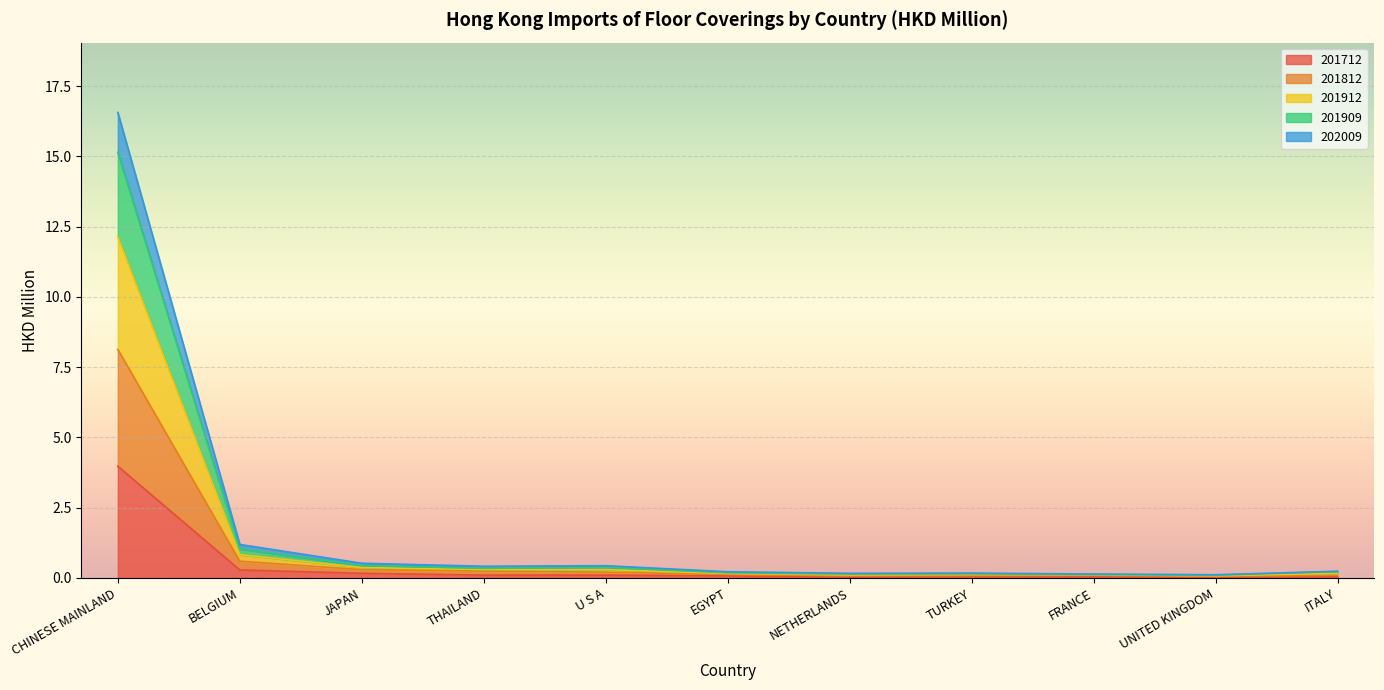

At which category is the sum across all series the highest?

CHINESE MAINLAND